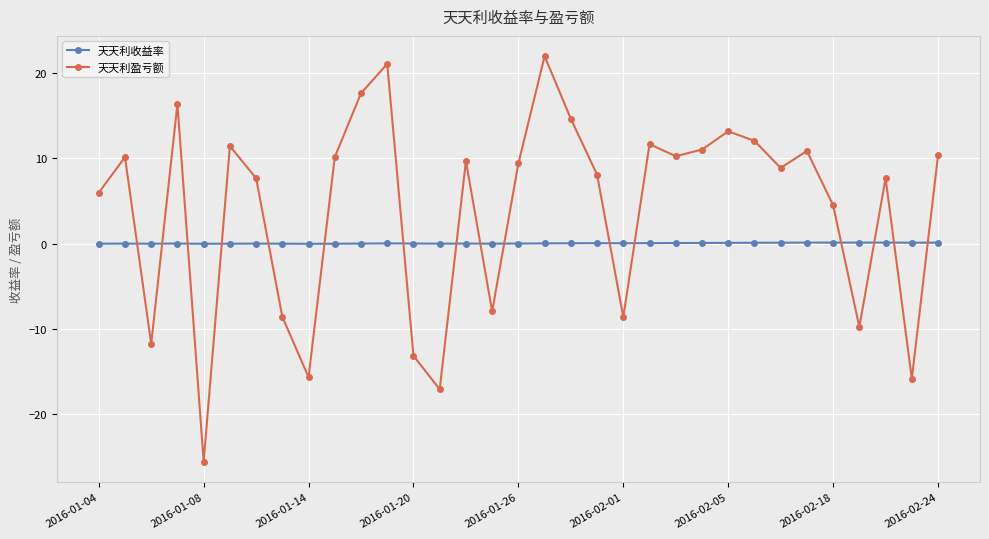

True or false: 天天利收益率 has more than 1 points higher than both neighbors.

True